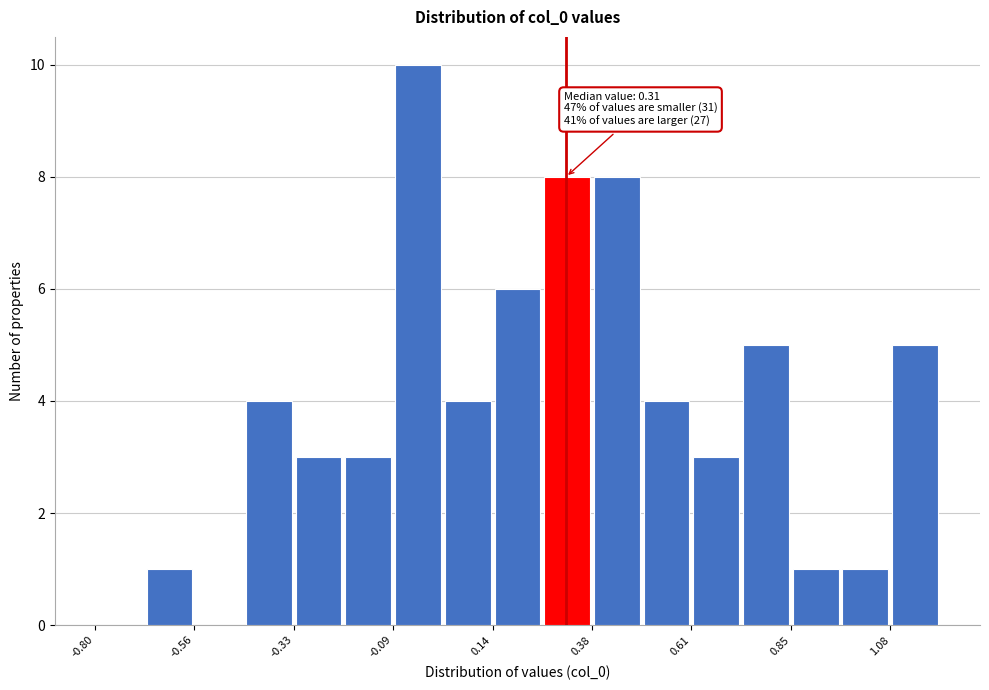

Read against the x-axis, roughly where is the centre of the tallest bar?

-0.05